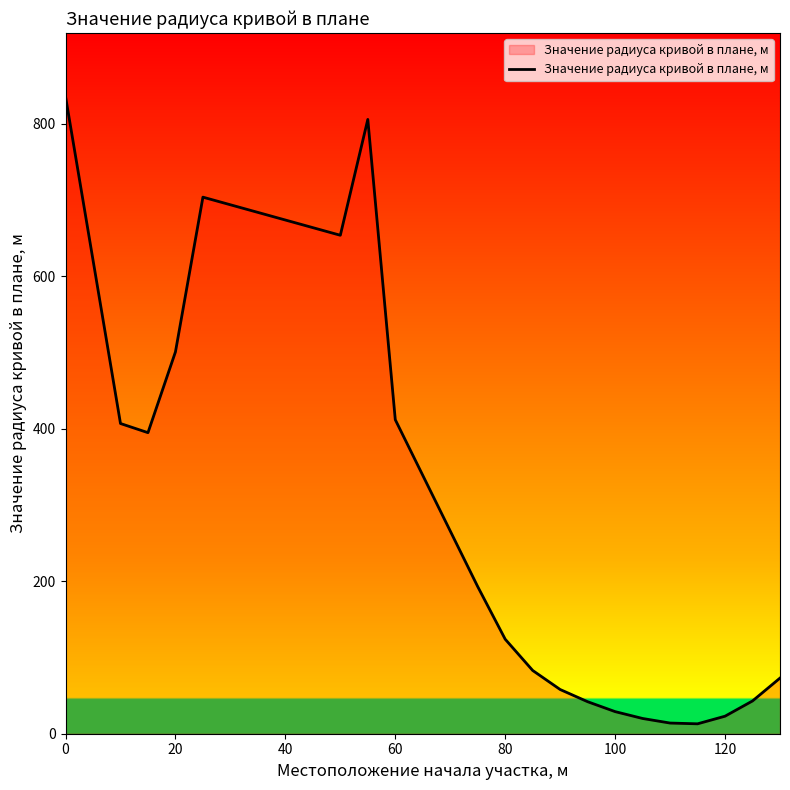

What is the greatest value displayed?

836